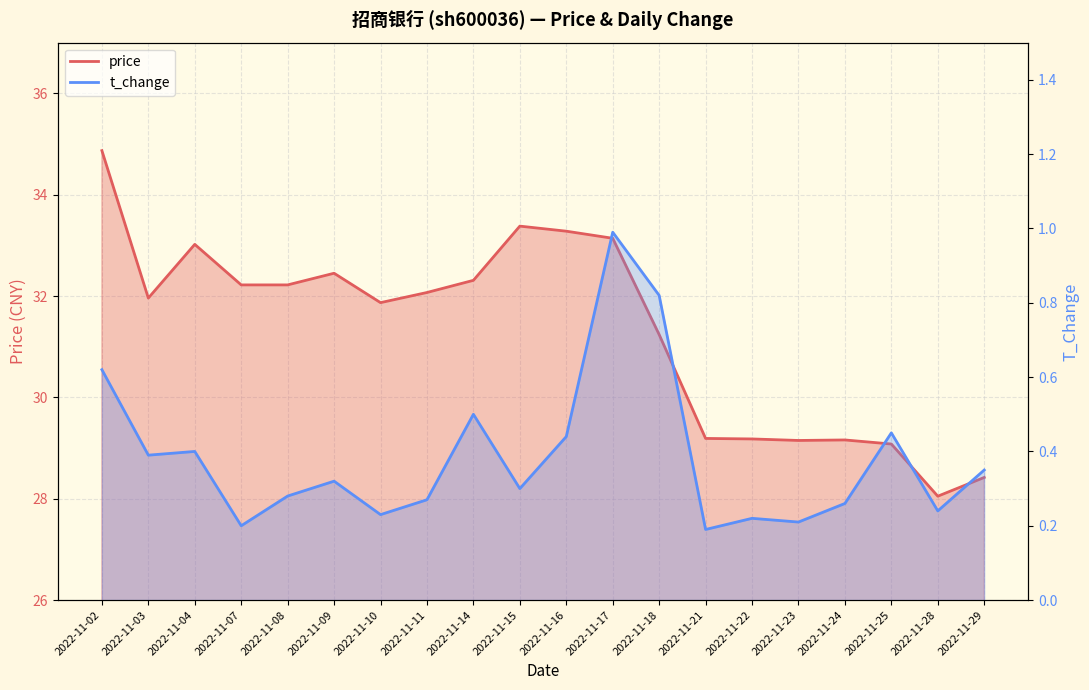

List the series in order of their peak value, lowest first.

t_change, price